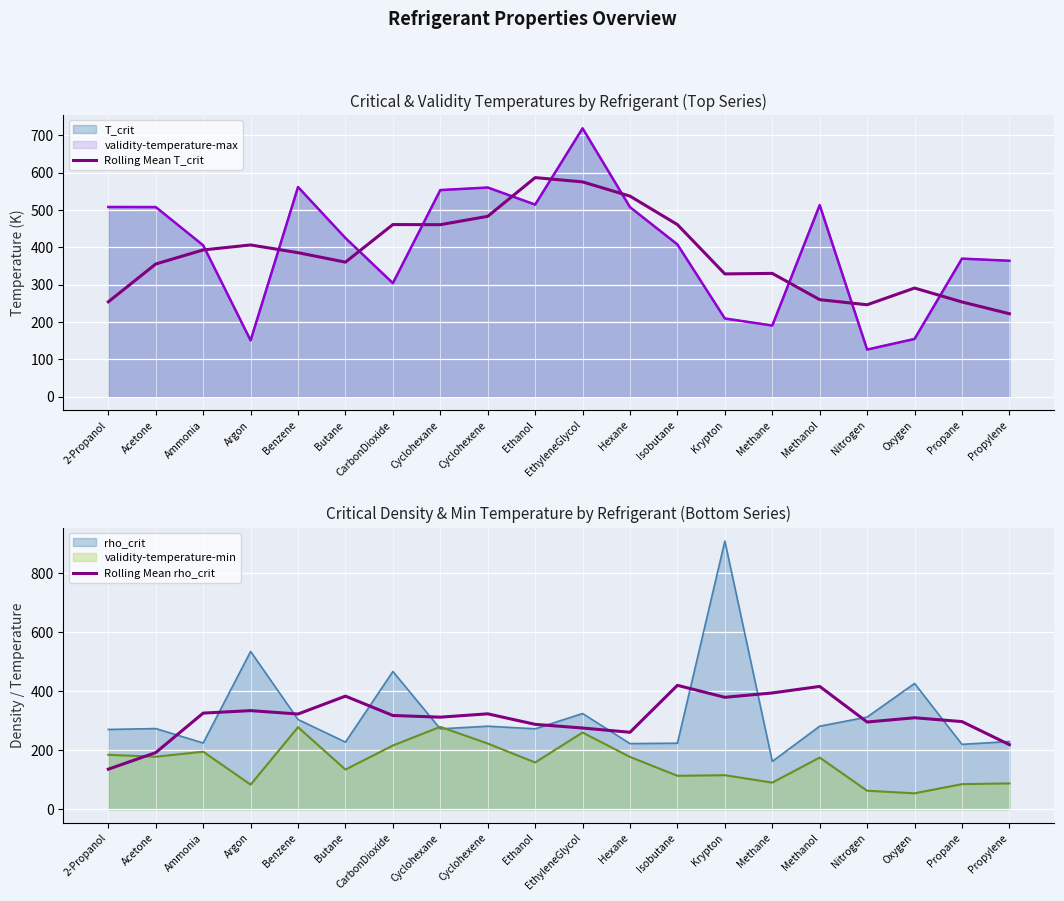

Between Cyclohexene and Methane, which is larger?

Cyclohexene